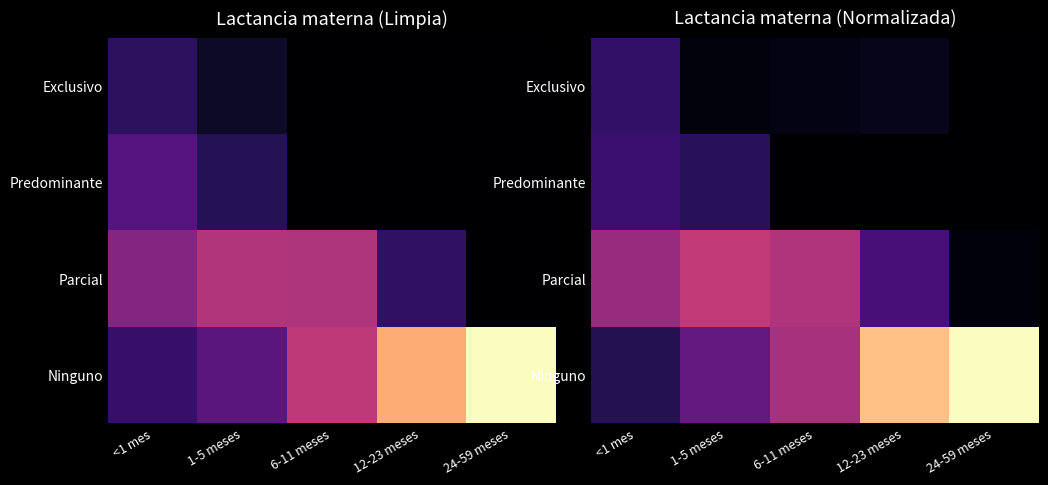

What is the total value across all series at 6-11 meses?

1.0